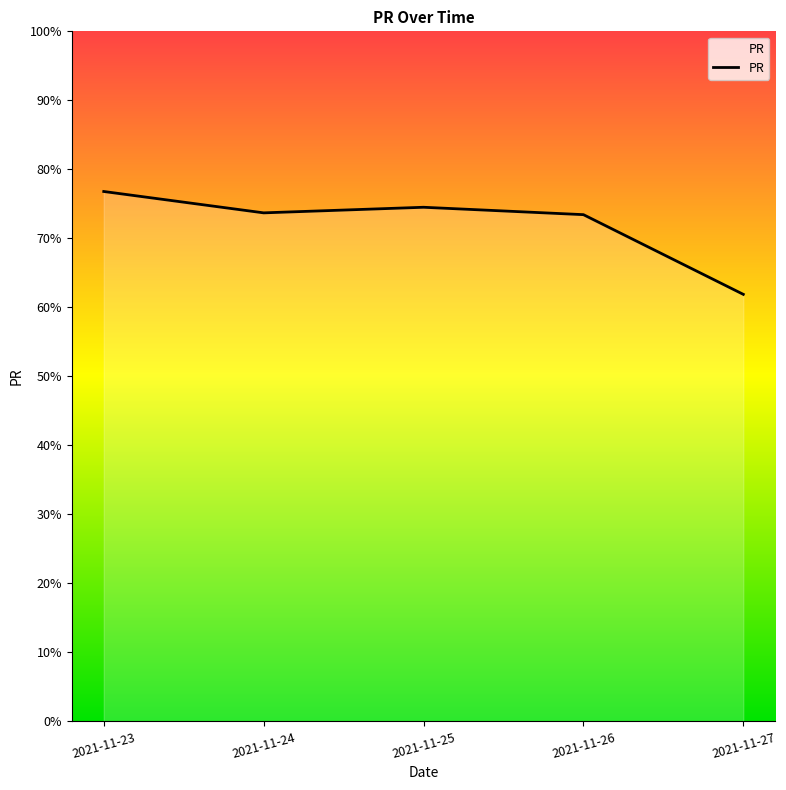

At which category does the data reach its first local valley?

2021-11-24